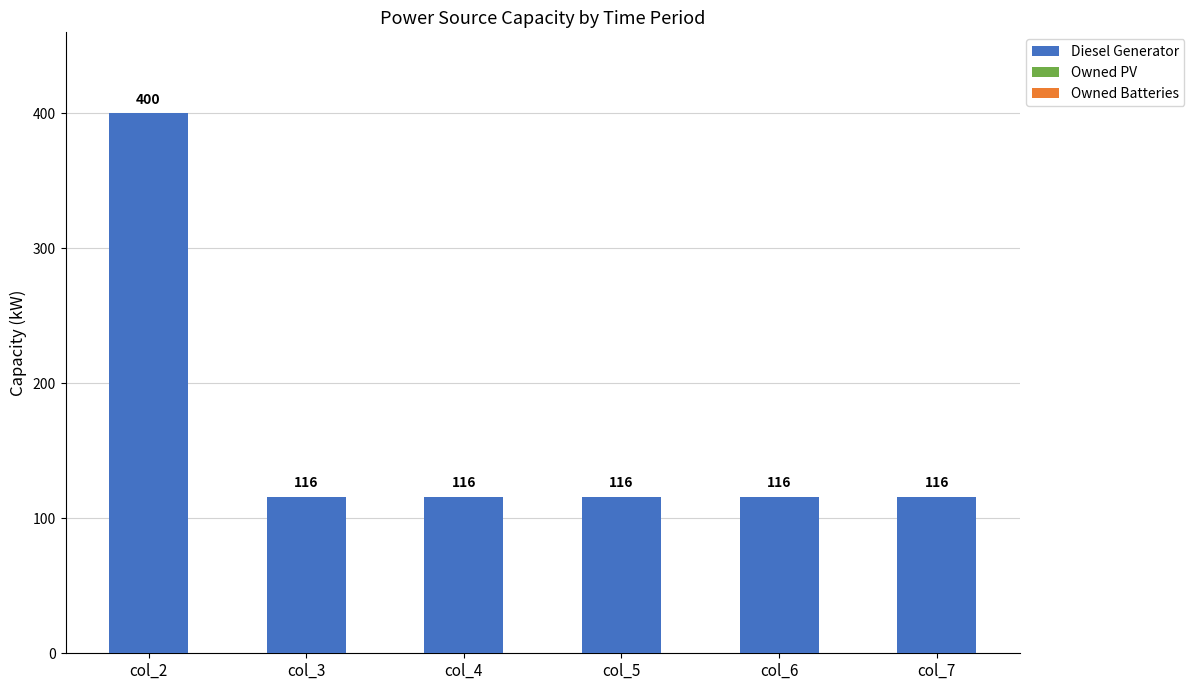

What is the change in value from col_2 to col_6?

-284